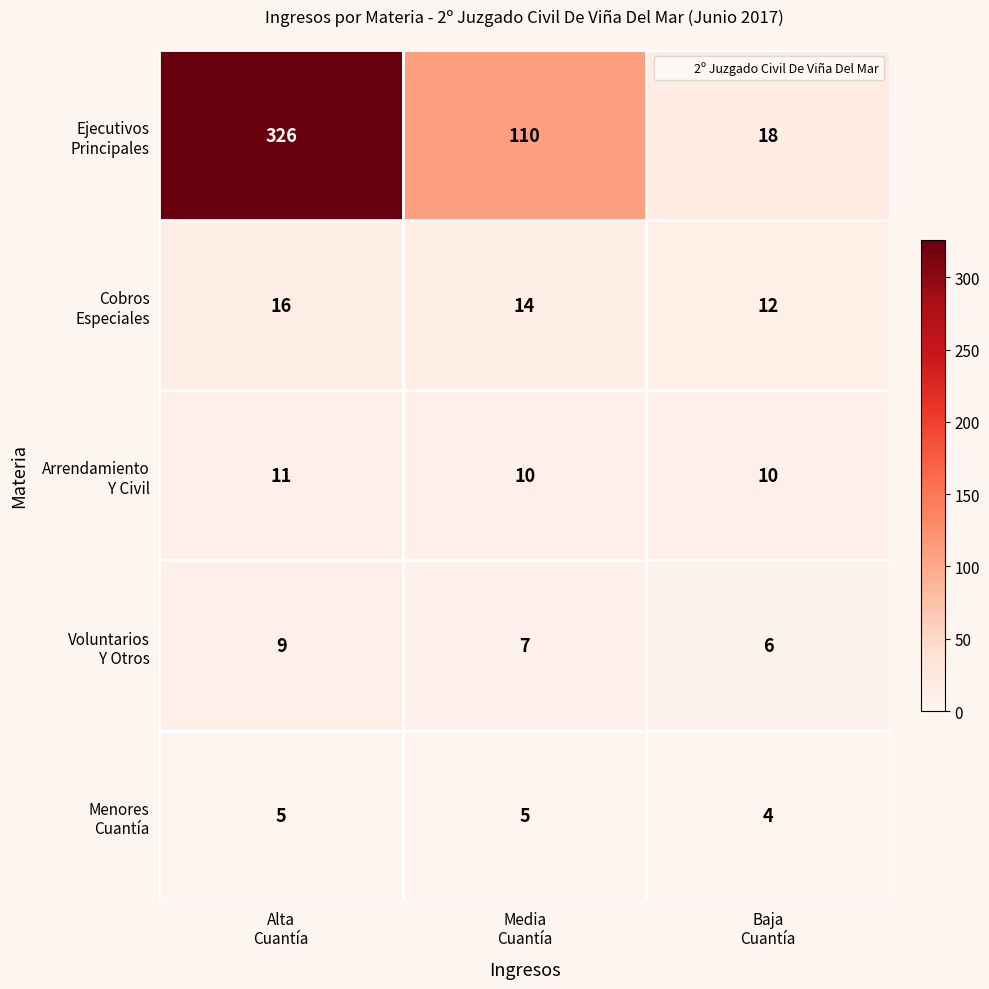

What is the minimum value shown in the chart?

4